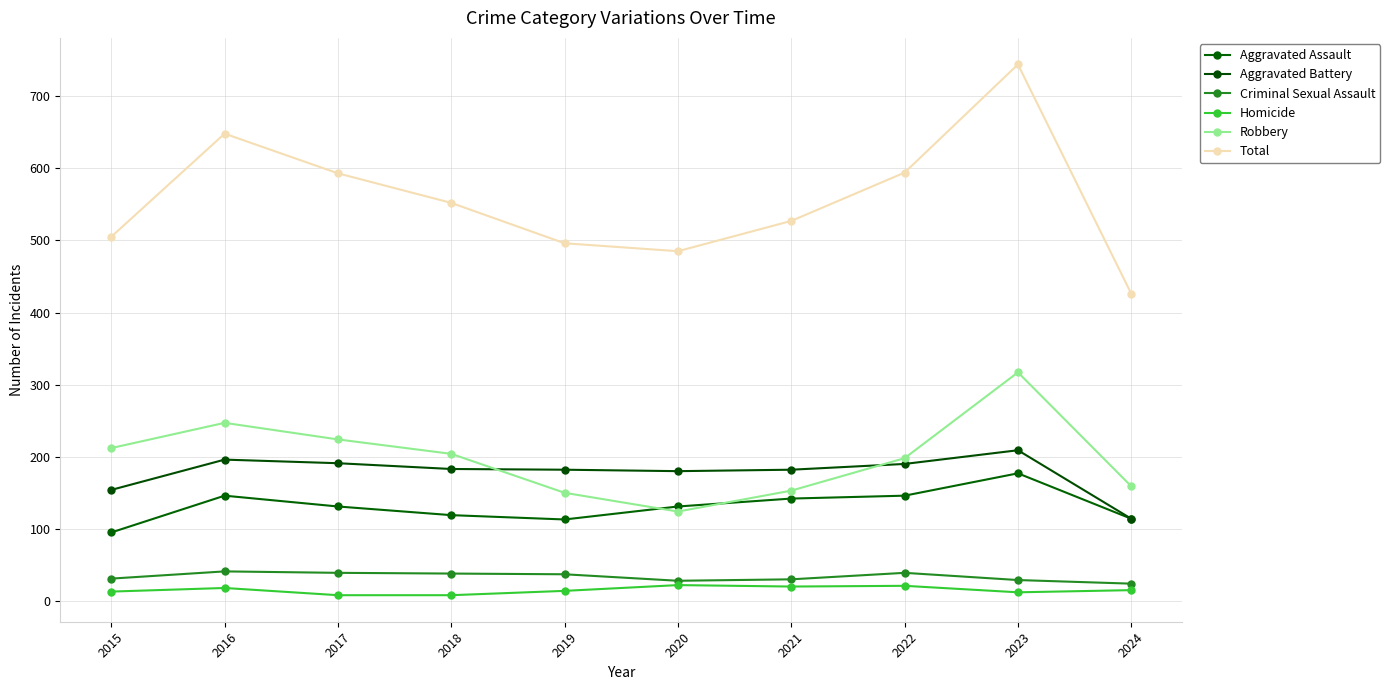

How many distinct data groups are displayed?

6